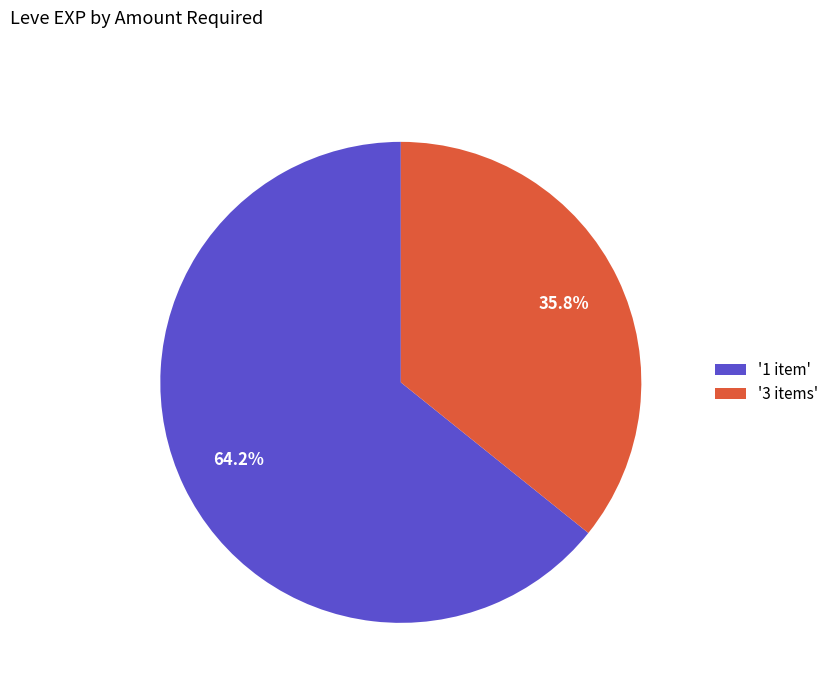

Is there a majority slice in this chart?

Yes